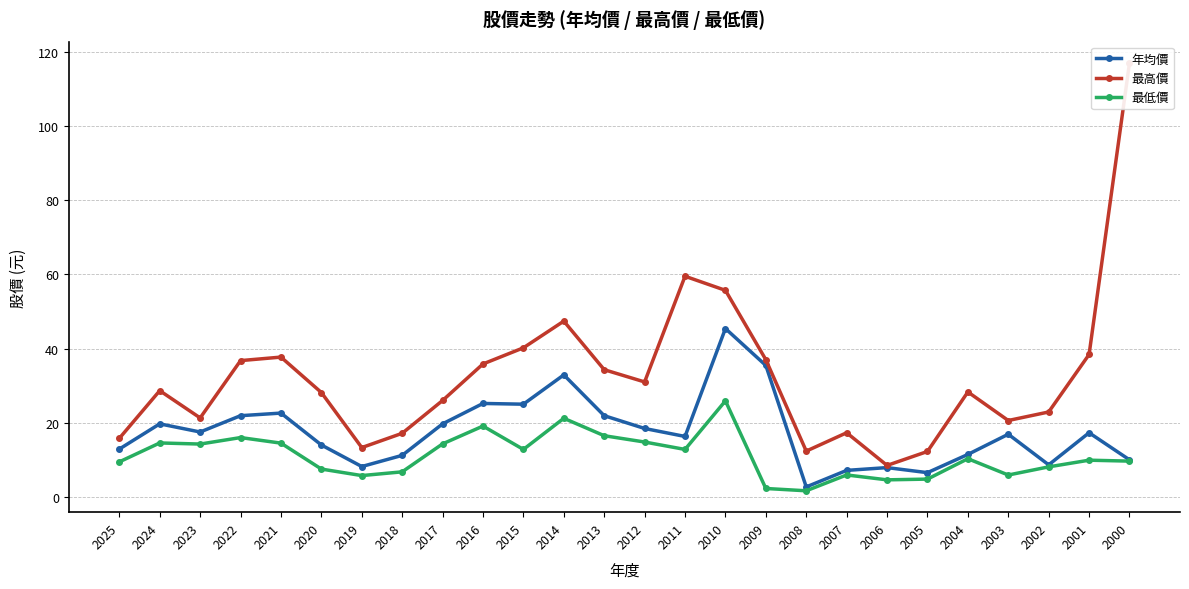

What is the value of the 最低價 point at the 15th from the left?

12.8